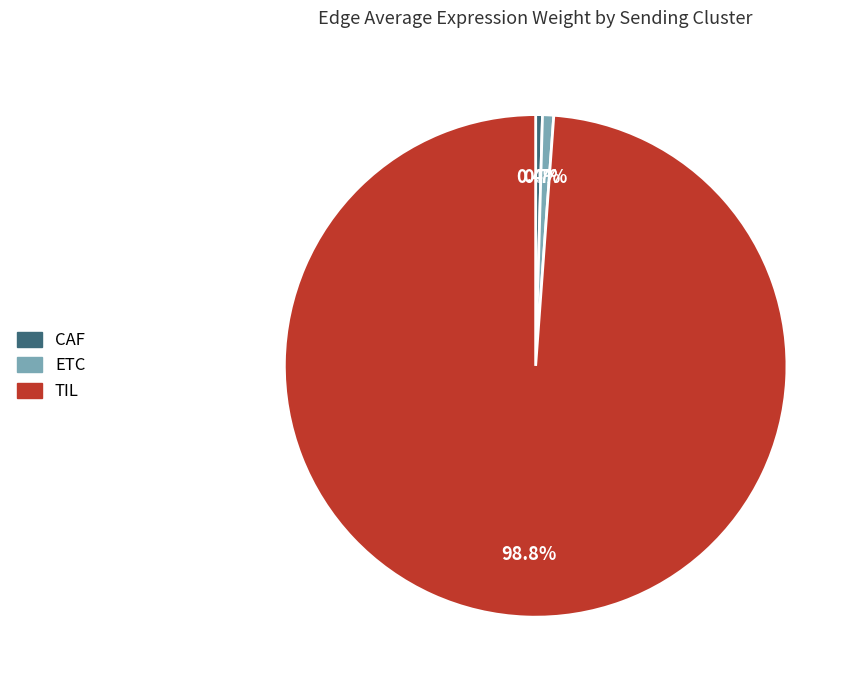

Which slice is the largest?

TIL